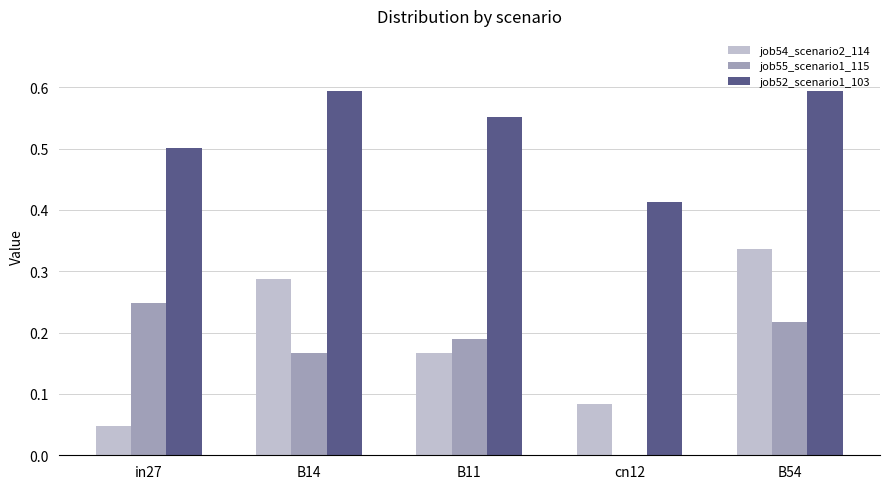

At which category is the sum across all series the highest?

B54